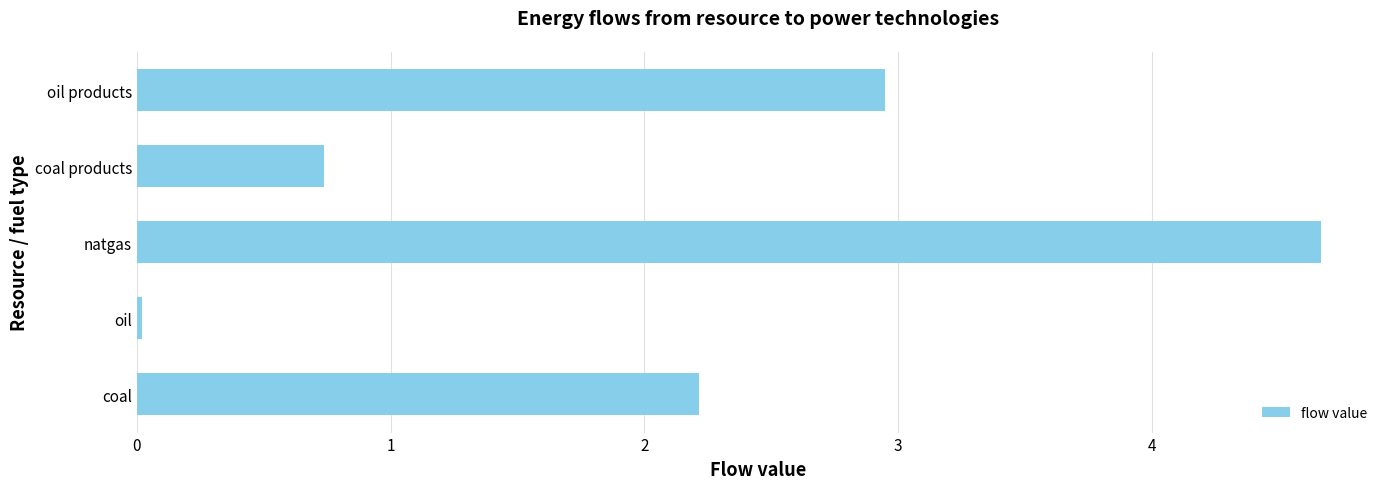

Read the value at natgas.

4.7